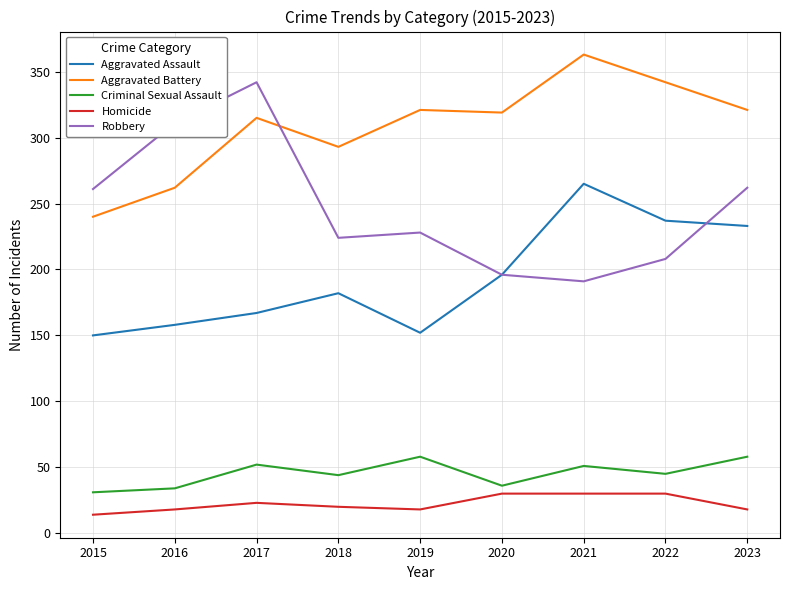

True or false: Aggravated Battery and Homicide cross at least once.

False